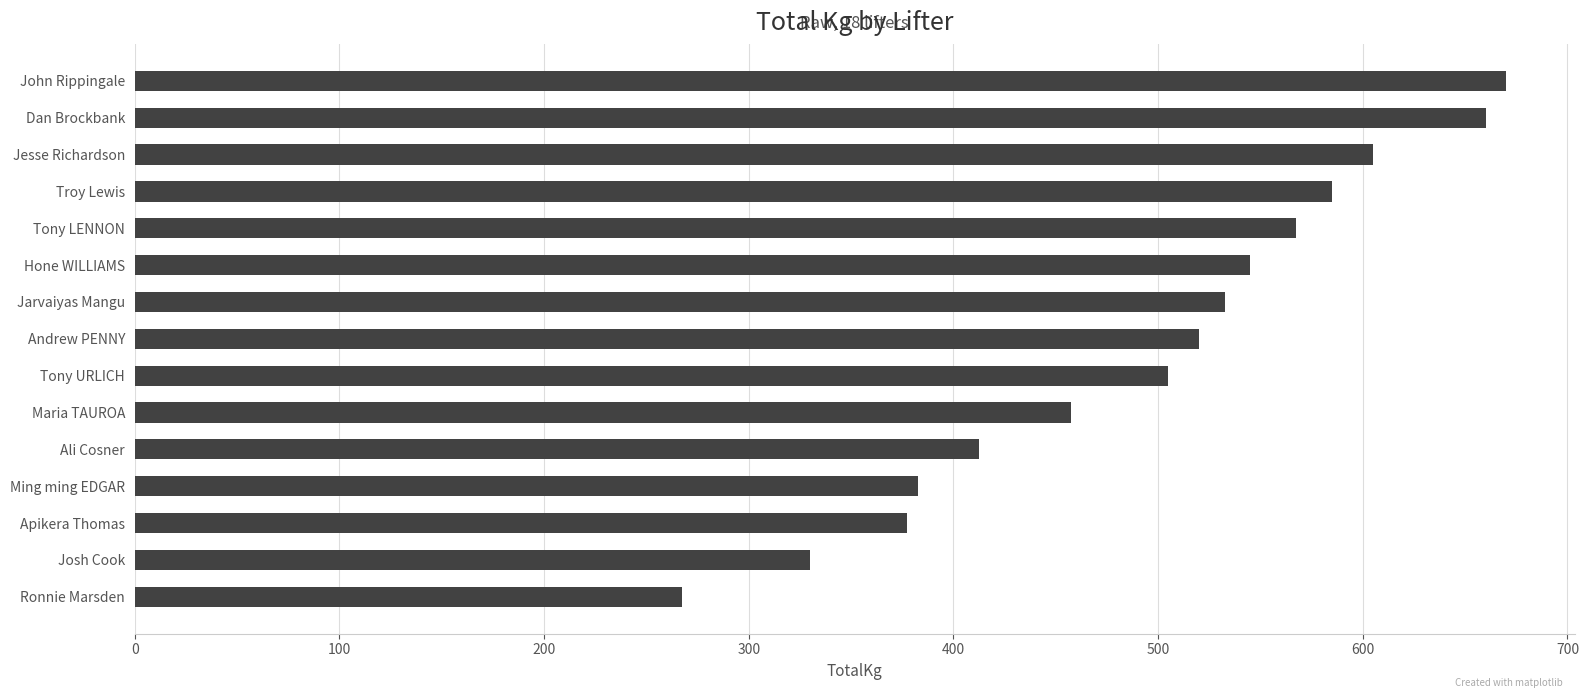

What is the label of the 3rd bar from the bottom?

Apikera Thomas